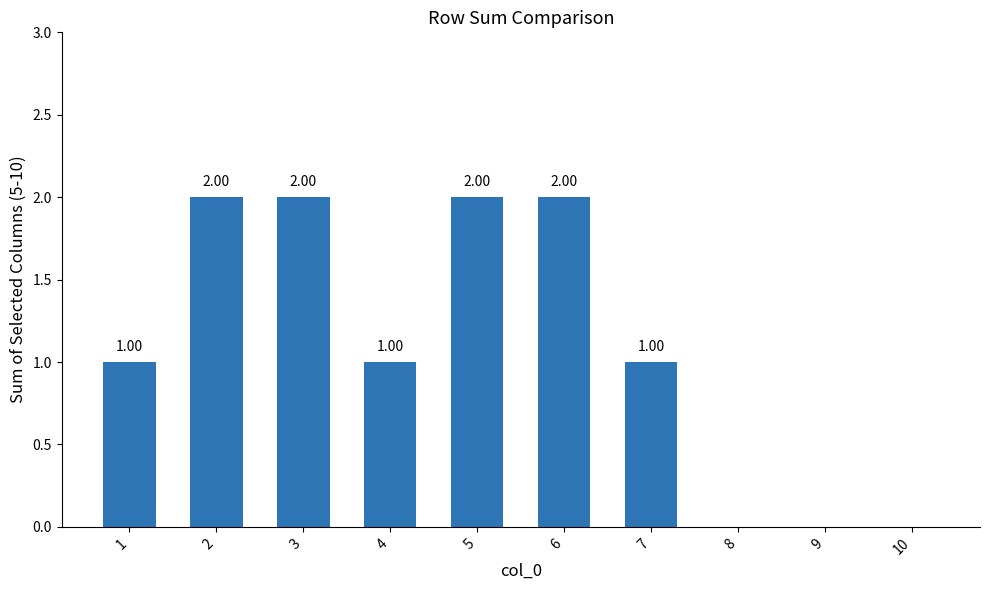

Approximately how many times larger is the value at 1 compared to 3?

0.5